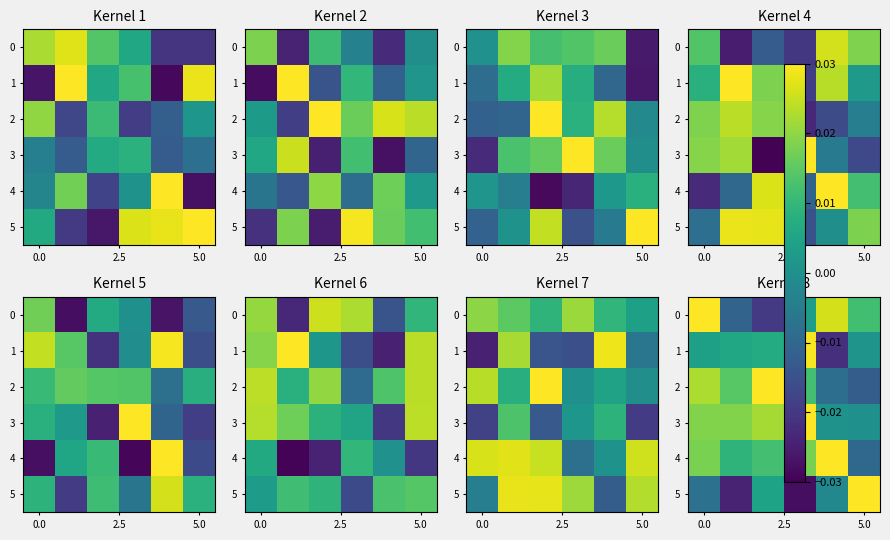

How many values in 5 are below zero?

4